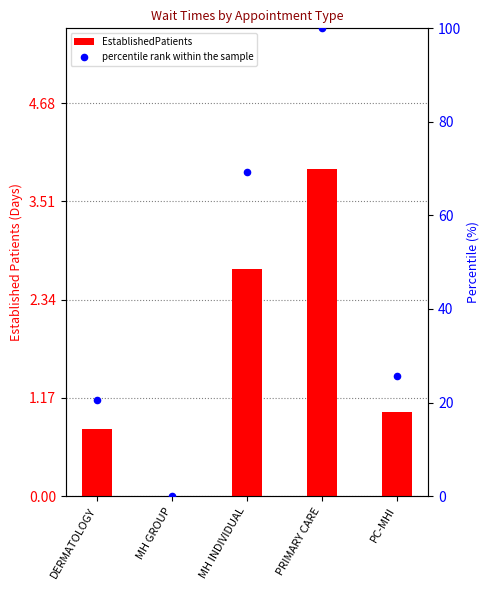

Which series contains the lowest Y value?

EstablishedPatients